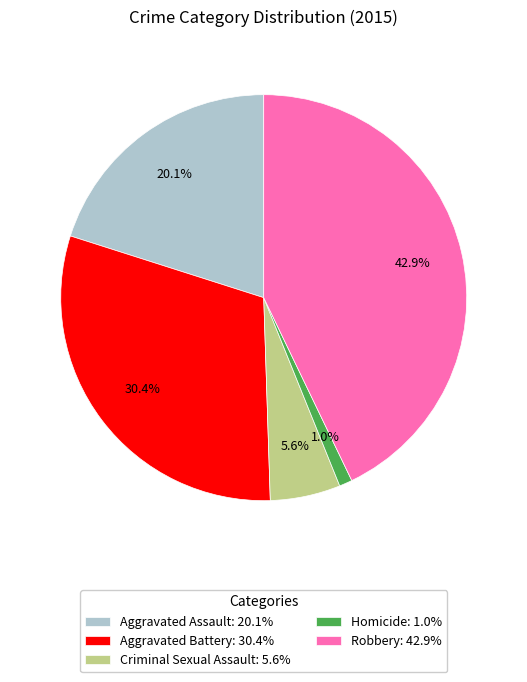

To the nearest percent, what portion does Homicide represent?

1%